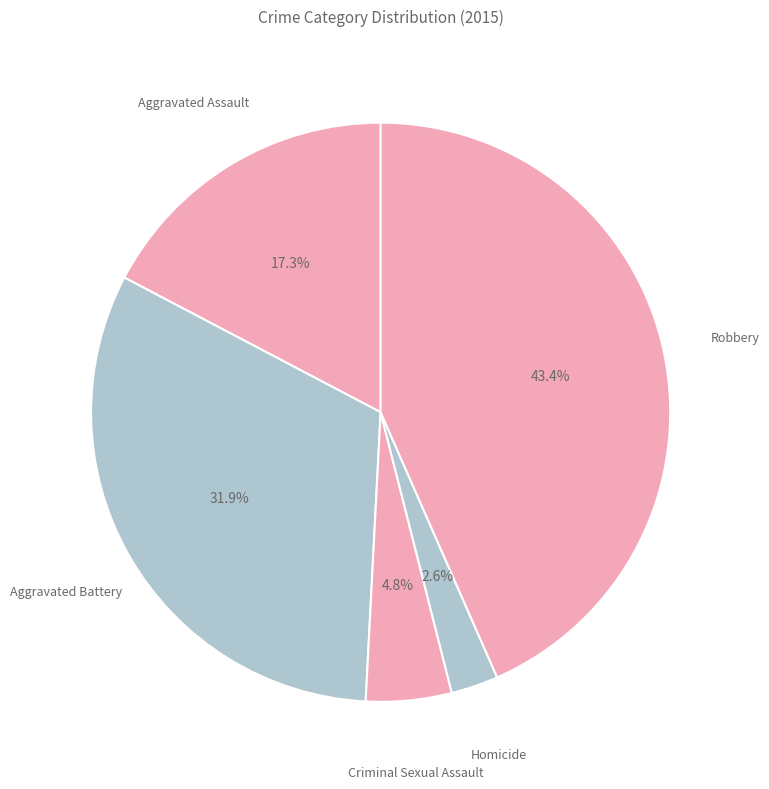

To the nearest percent, what is the average slice percentage?

20%